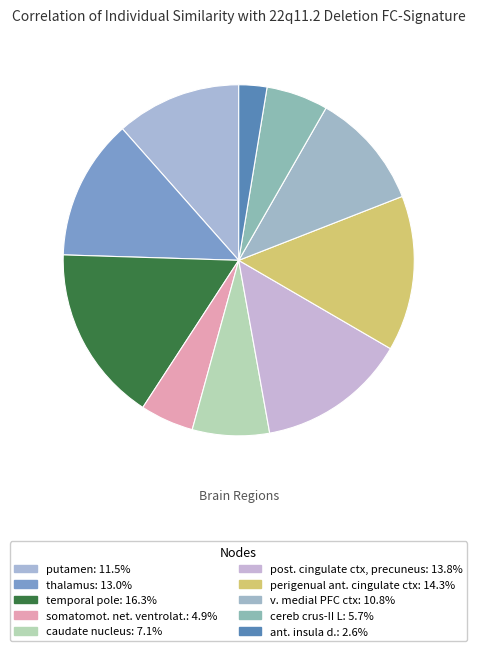

How many slices are in this pie chart?

10